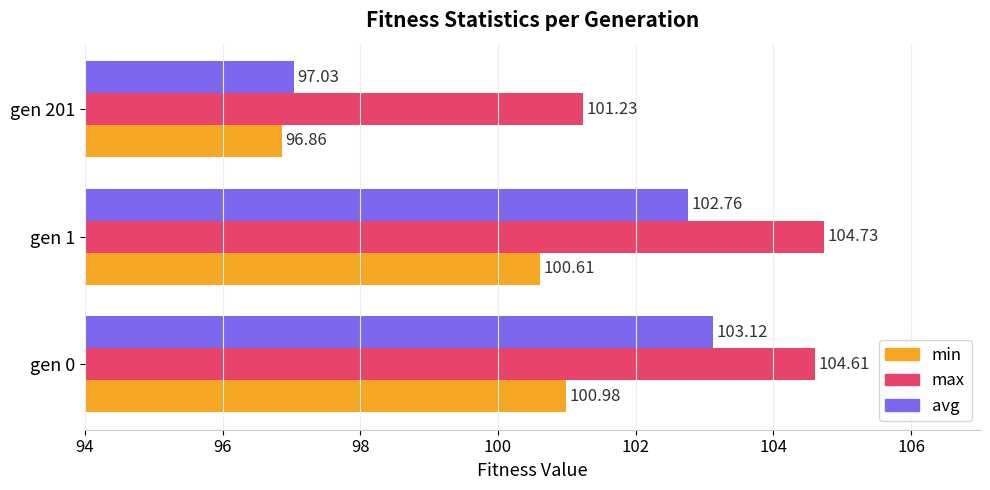

Which category has the lowest value across all series?

gen 201